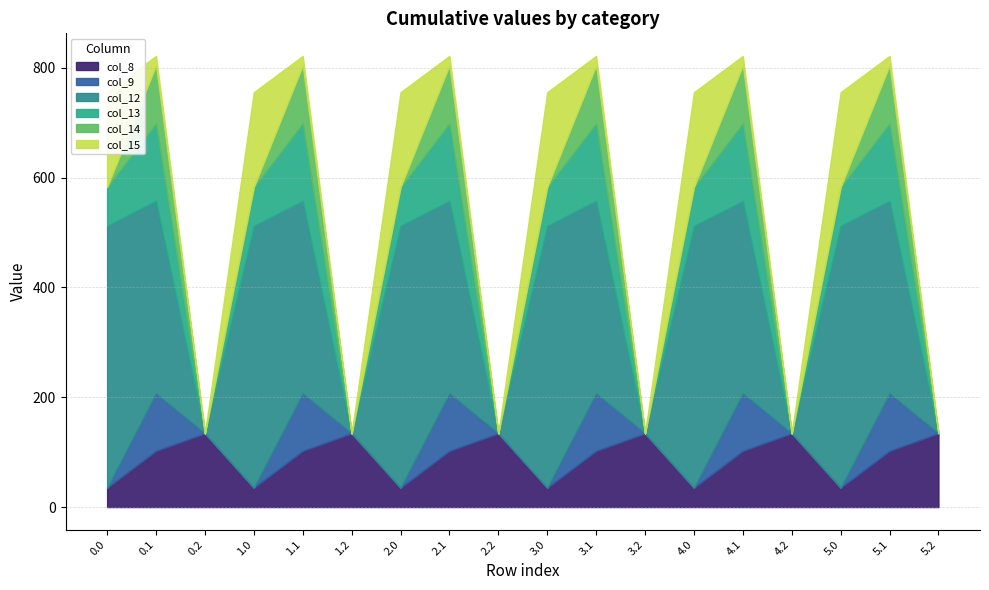

What is the total value across all series at 5.2?

134.2